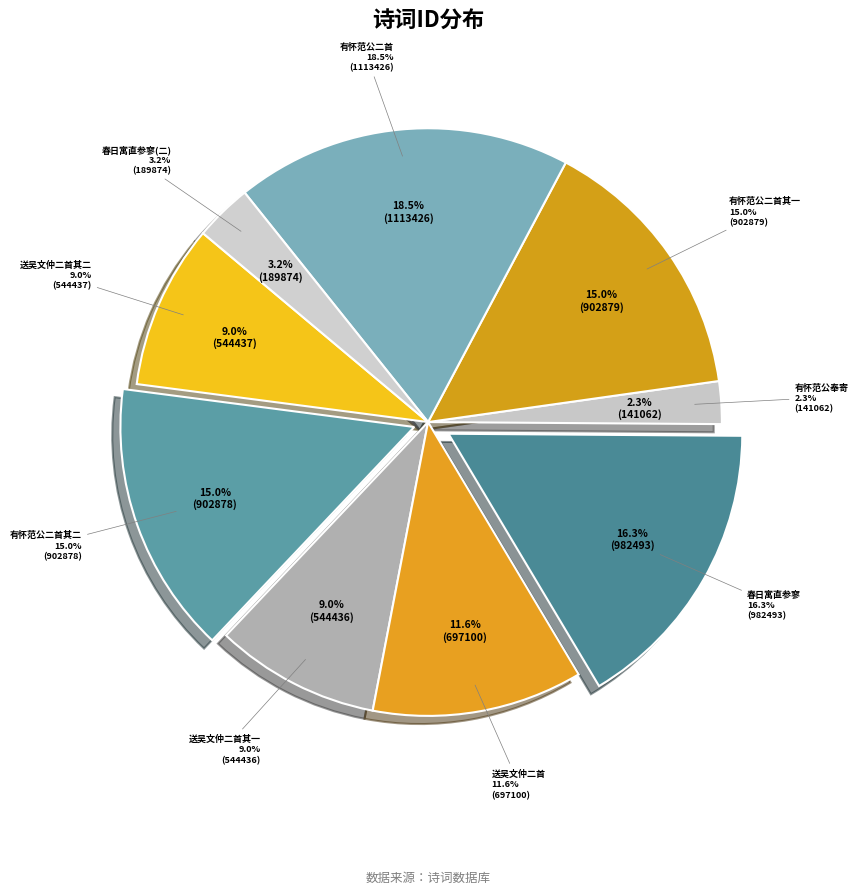

What percentage is the 有怀参政范公因书桂隐近事奉寄二首 其二 slice, to the nearest percent?

15%